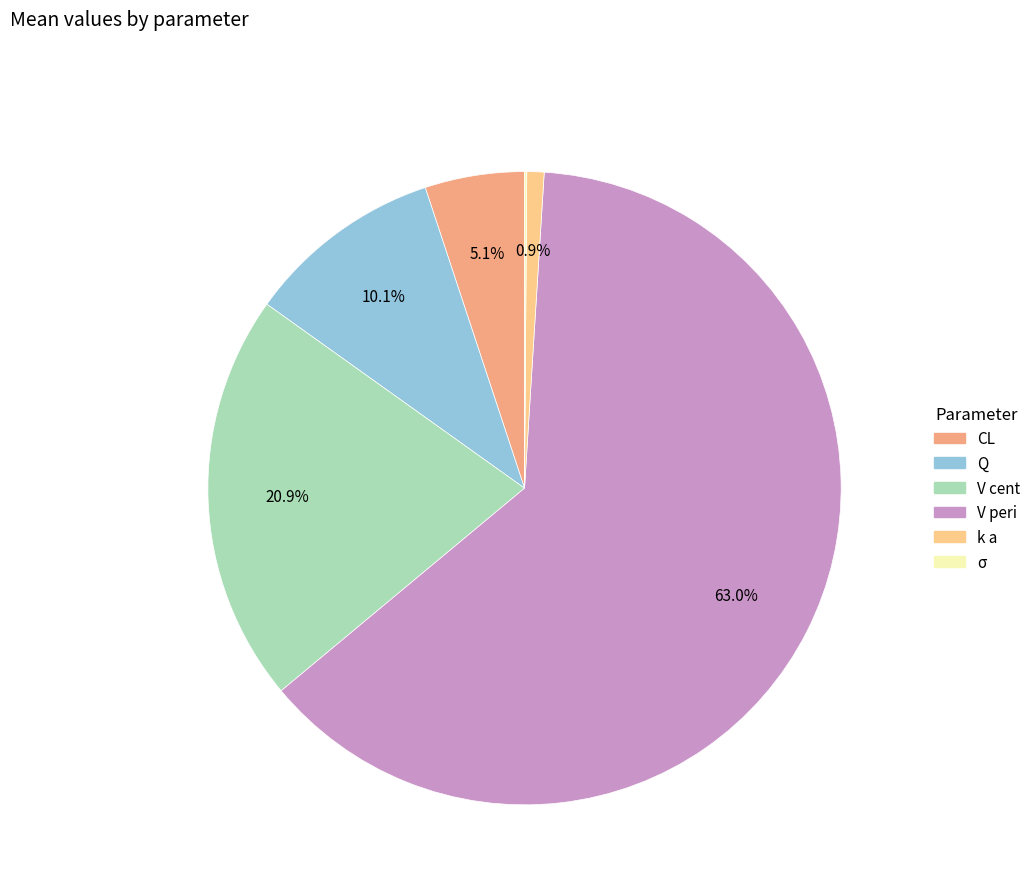

Which category has the biggest portion of the pie?

V peri